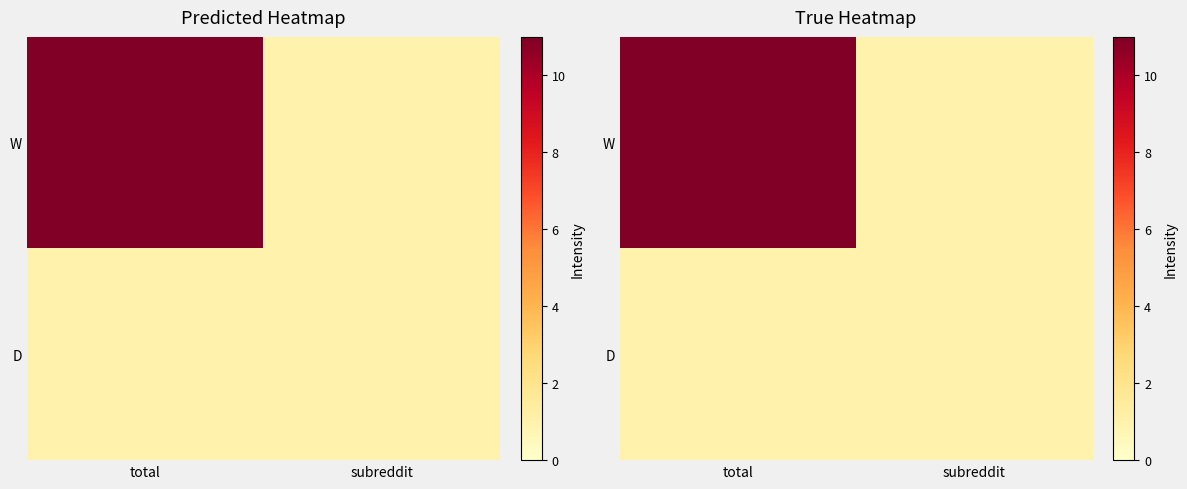

What is the maximum value for W?

11